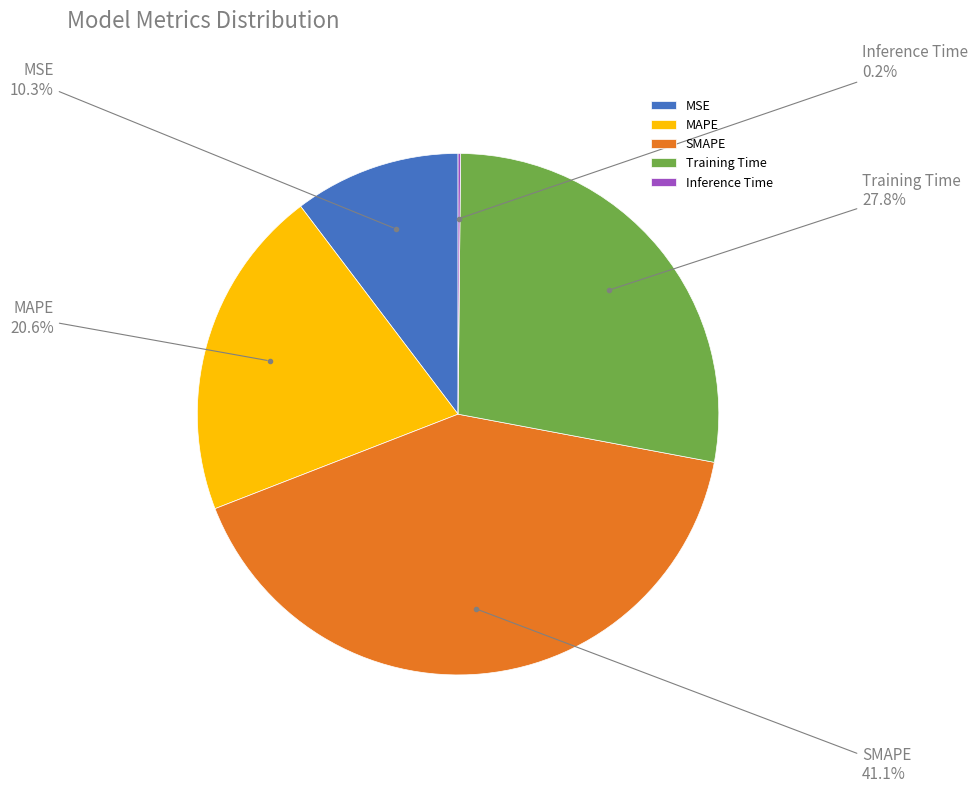

What percentage is NOT represented by SMAPE?

58.9%